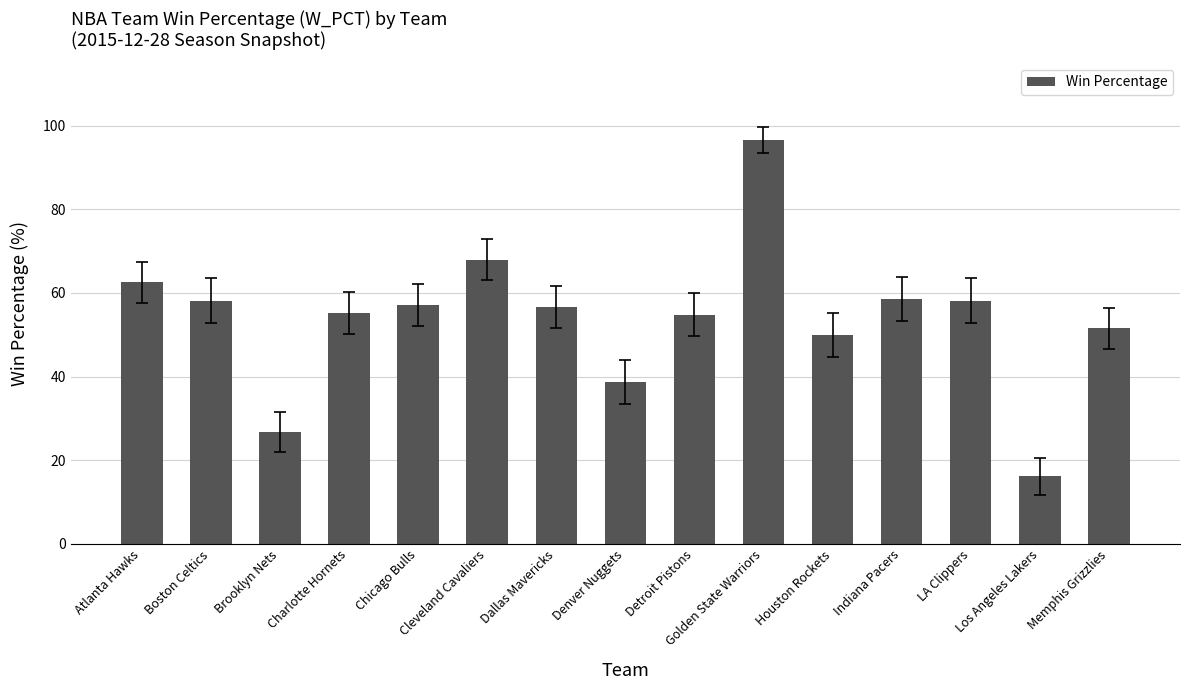

What is the sum of the values at Indiana Pacers and Dallas Mavericks?

115.3